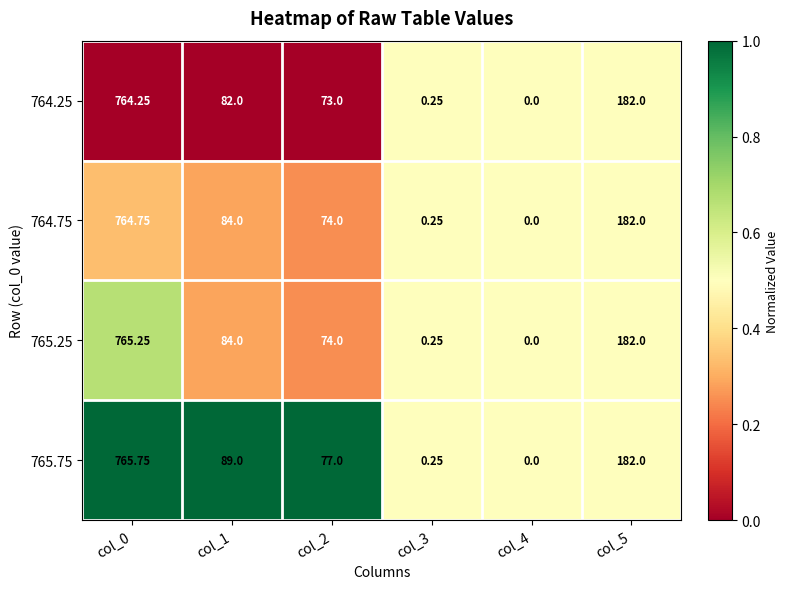

What is the spread (max minus min) of values at col_2?

4.0